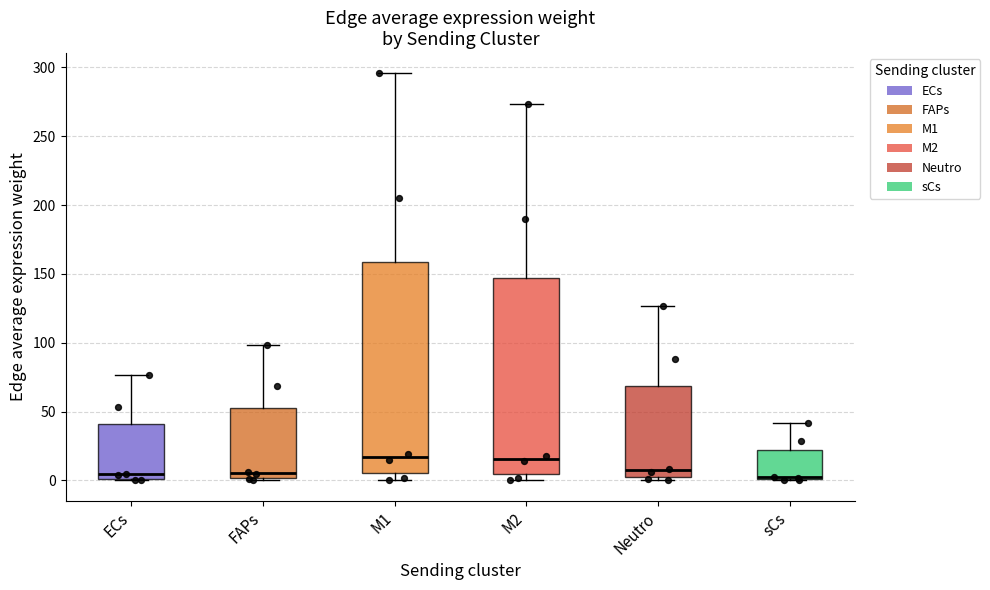

Which box is the tallest, from its lower edge to its upper edge?

M1